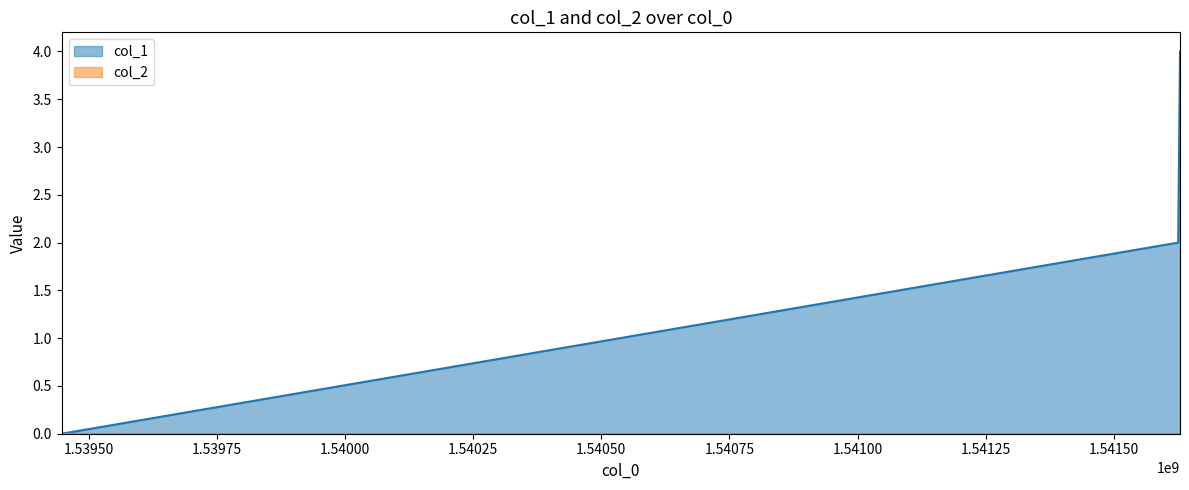

Reading left to right, what are all the values shown in this chart?

0	2	4